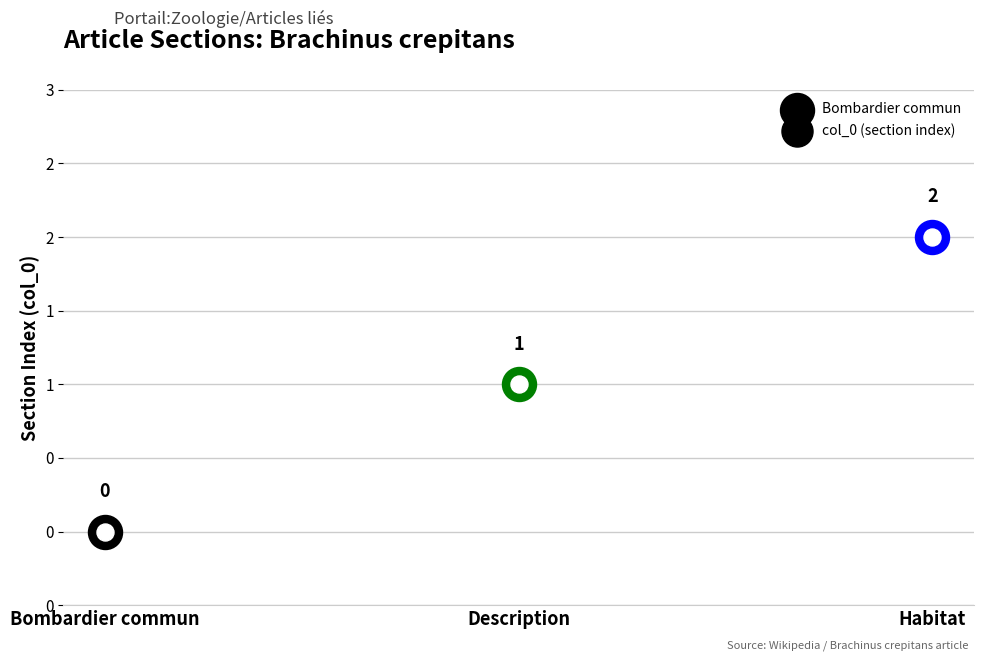

Between Bombardier commun and Habitat, which is larger?

Habitat